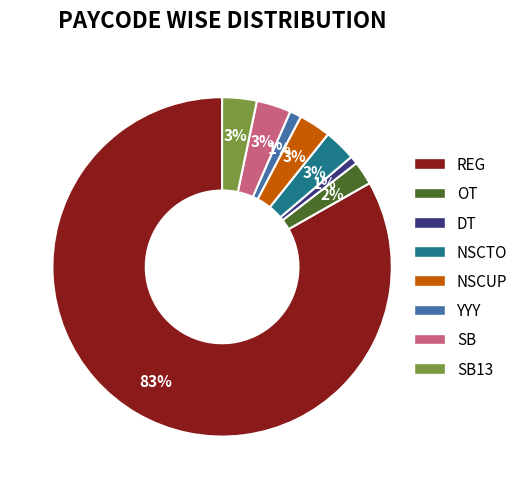

The YYY slice represents 1% of the pie. True or false?

True